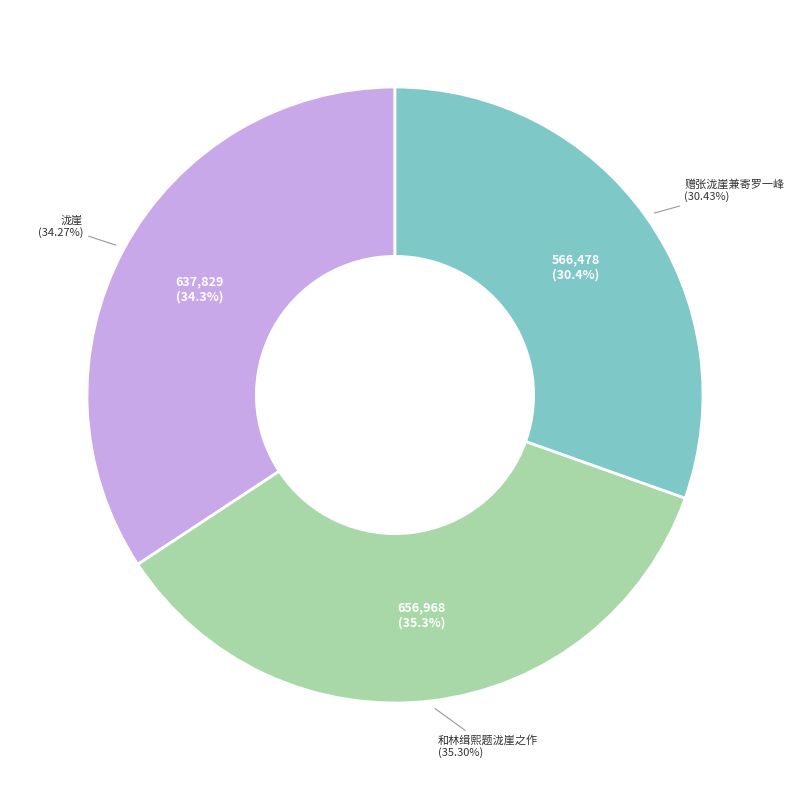

True or false: 泷崖 accounts for 42% of the total.

False